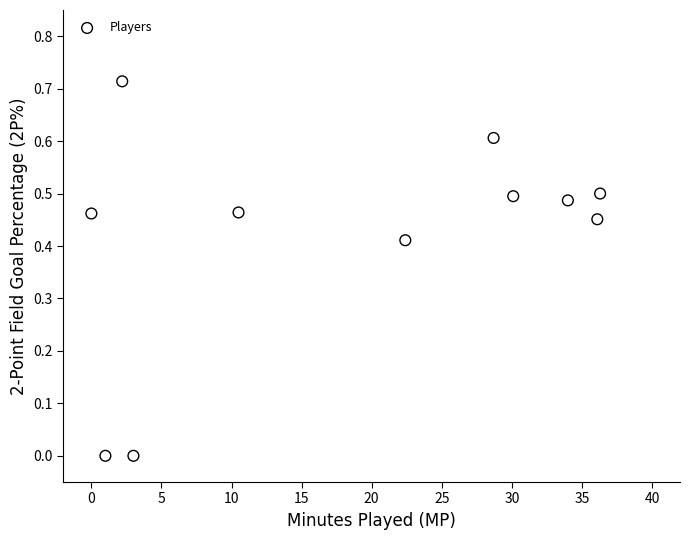

What is the range of X values (max minus min)?

36.3